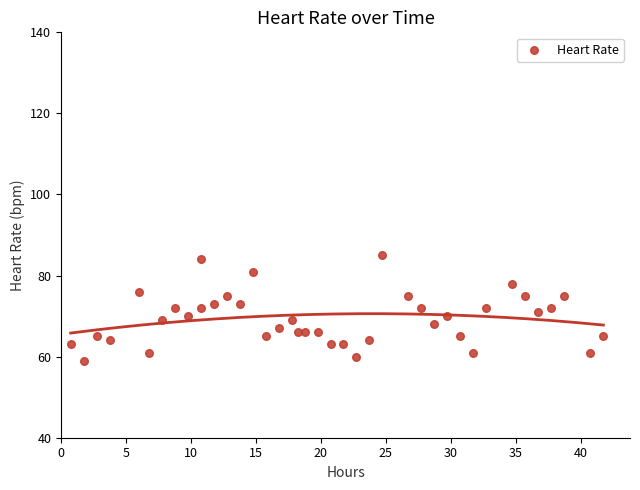

What is the range of Y values (max minus min)?

26